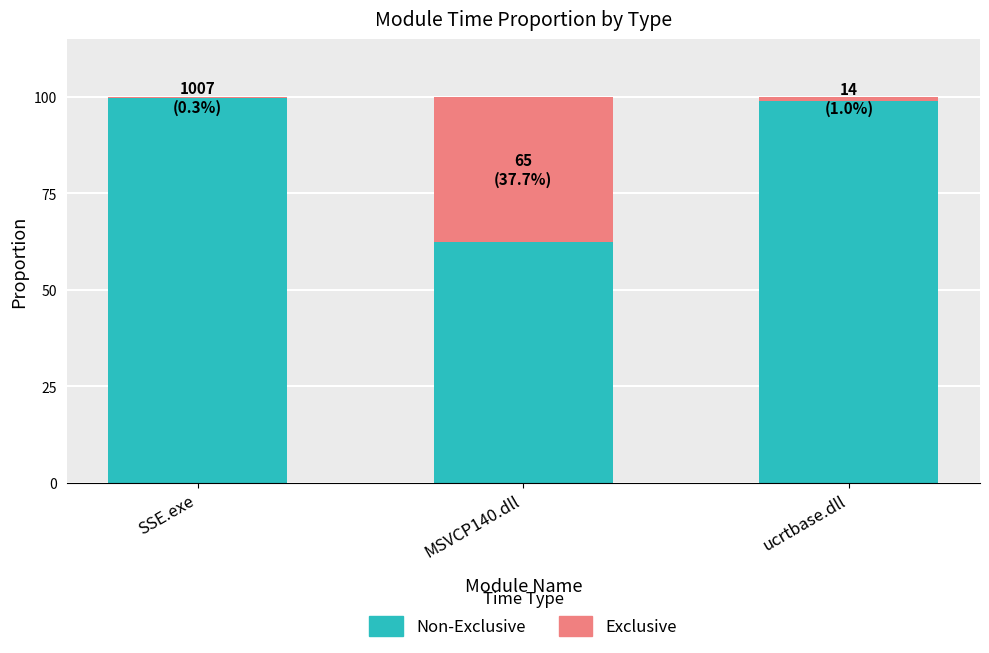

What is the total value across all series at MSVCP140.dll?

100.0